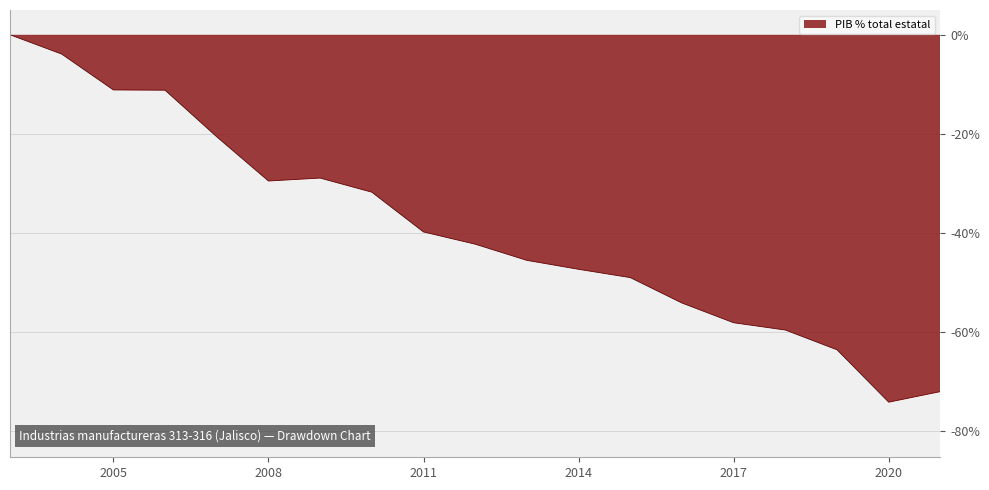

How many interior local valleys (lower than both neighbors) does the data have?

2